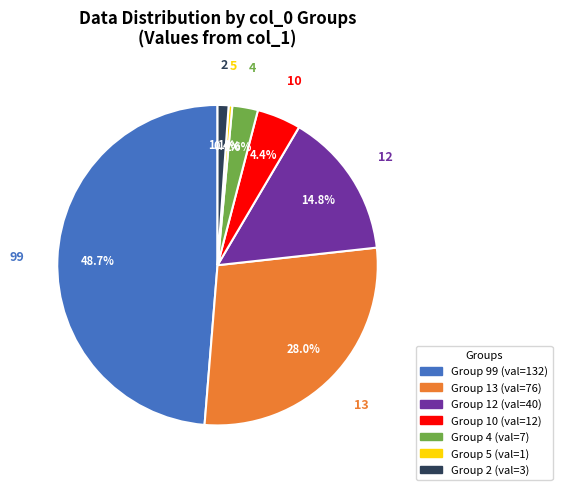

Is there any slice that represents more than half of the pie?

No